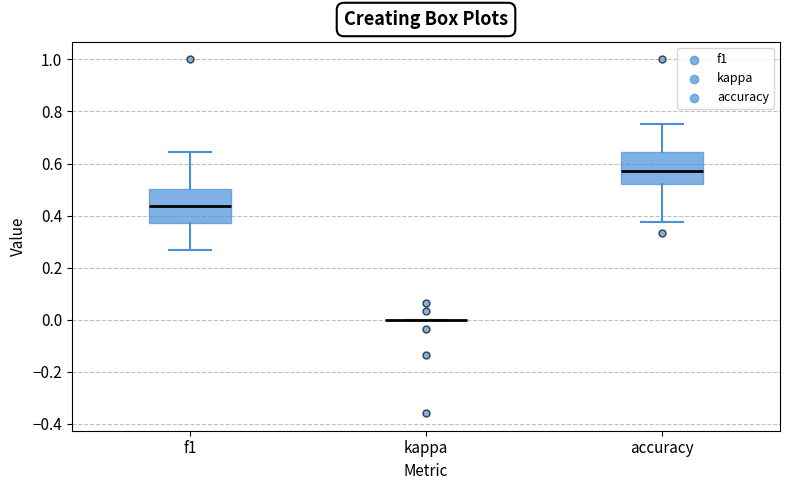

Reading left to right, transcribe this box plot: for each box, give where its median line is, the range the box spans, and where its two whiskers end, as read against the y-axis. The values are not printed on the chart, so give them approximately, as read against the axis.

f1: median 0.44, box 0.38 to 0.50, whiskers 0.26 to 0.64
kappa: box collapsed to a line at 0.00, whiskers 0.00 to 0.00
accuracy: median 0.58, box 0.52 to 0.64, whiskers 0.38 to 0.76